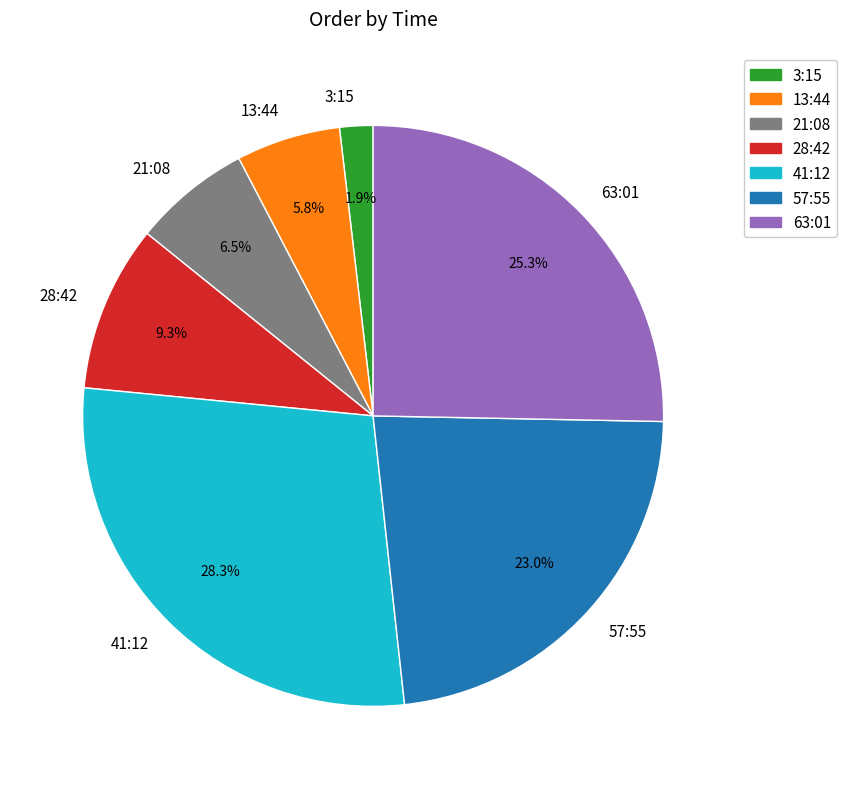

How many segments does this pie chart have?

7